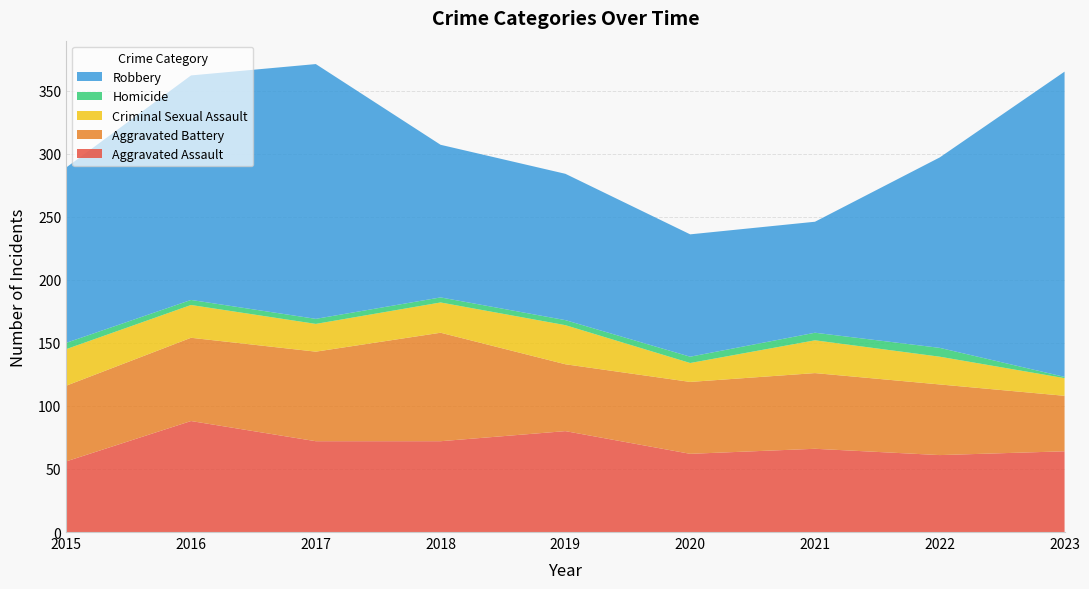

Reading left to right, what are all the values shown in this chart?

Aggravated Assault: 2015=56	2016=88	2017=72	2018=72	2019=80	2020=62	2021=66	2022=61	2023=64
Aggravated Battery: 2015=60	2016=66	2017=71	2018=86	2019=53	2020=57	2021=60	2022=56	2023=44
Criminal Sexual Assault: 2015=29	2016=26	2017=22	2018=24	2019=31	2020=15	2021=26	2022=22	2023=14
Homicide: 2015=5	2016=4	2017=4	2018=4	2019=4	2020=5	2021=6	2022=7	2023=1
Robbery: 2015=139	2016=178	2017=202	2018=121	2019=116	2020=97	2021=88	2022=151	2023=242